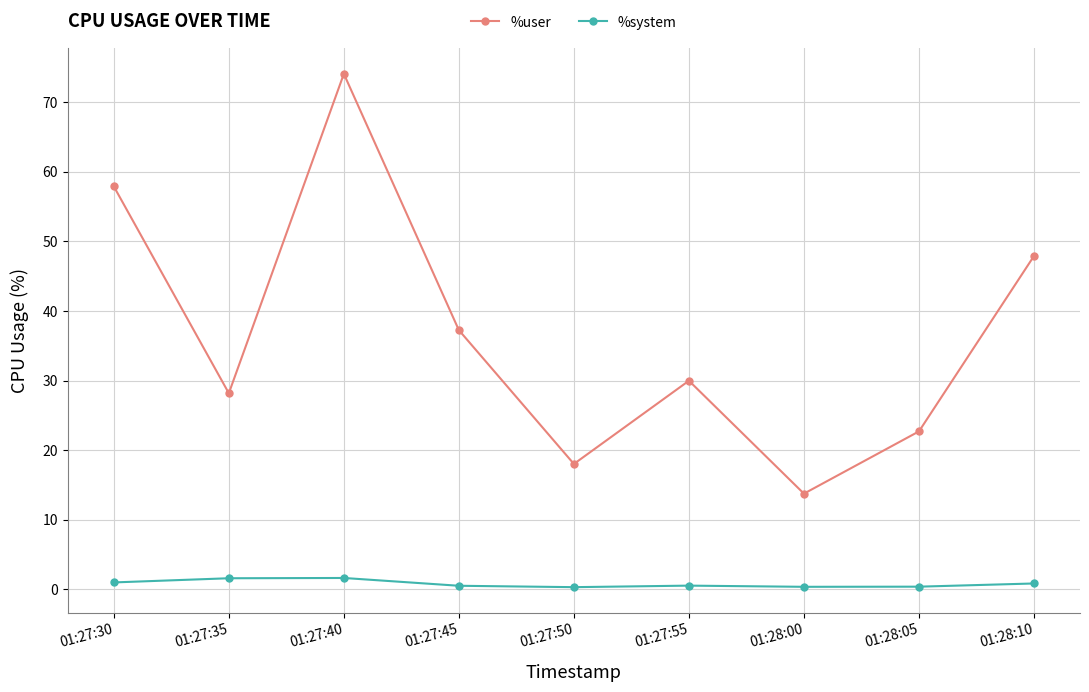

True or false: %system has a value of 1.6 at 01:27:35.

True